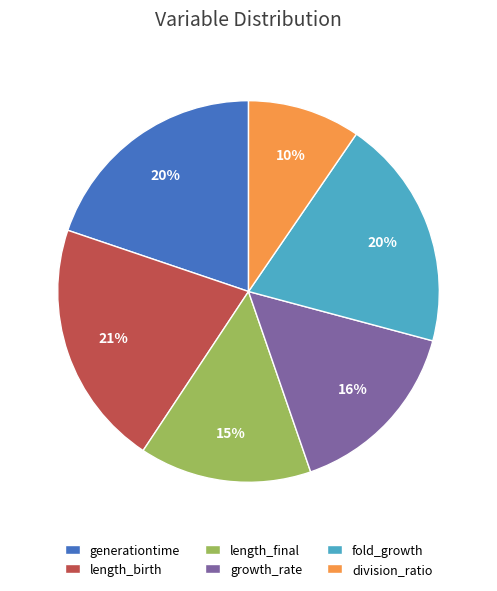

To the nearest percent, what is the difference between the largest and smallest slice percentages?

11%